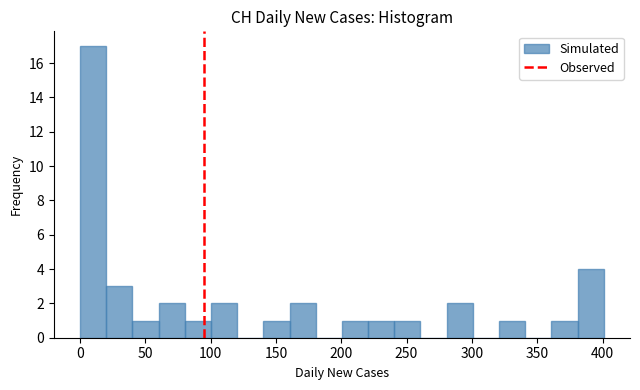

Over which range of the x-axis is the bar tallest?

0 to 20